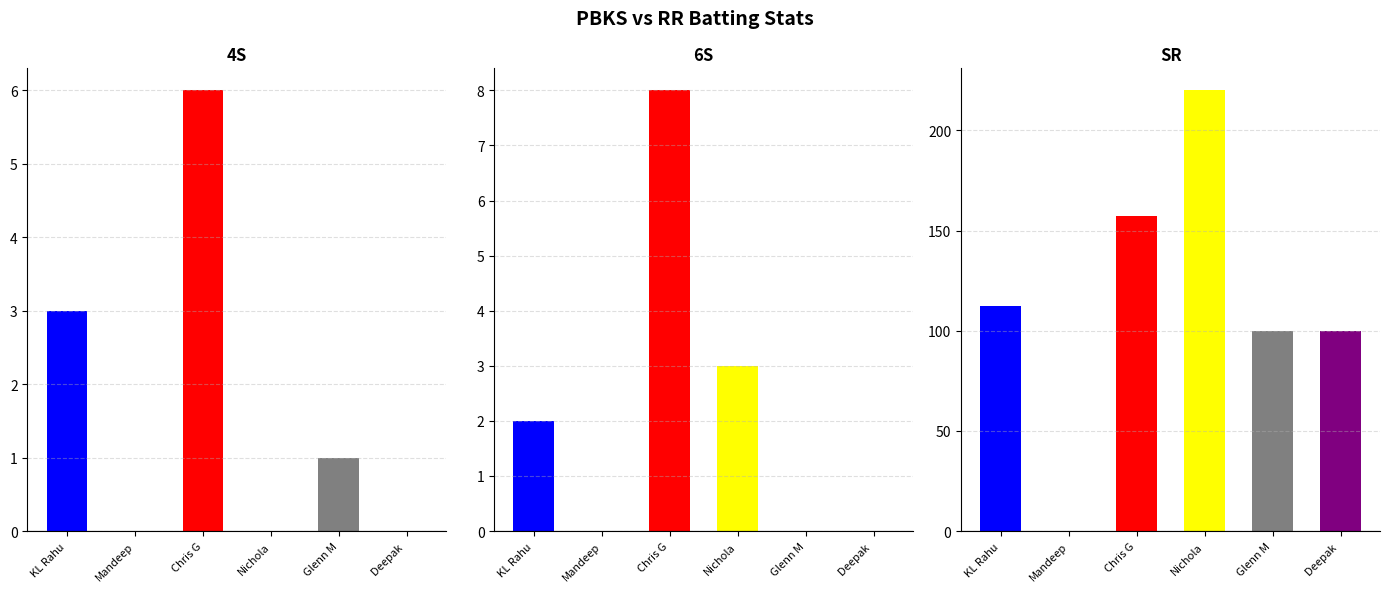

How many bars are there in each group?

3